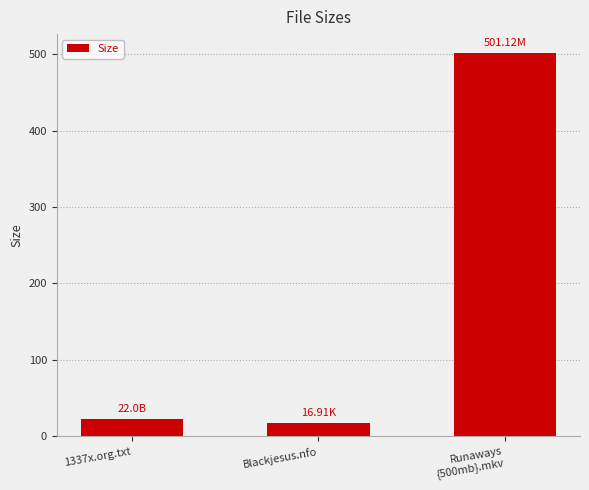

What is the sum of the values at 1337x.org.txt and Blackjesus.nfo?

38.9